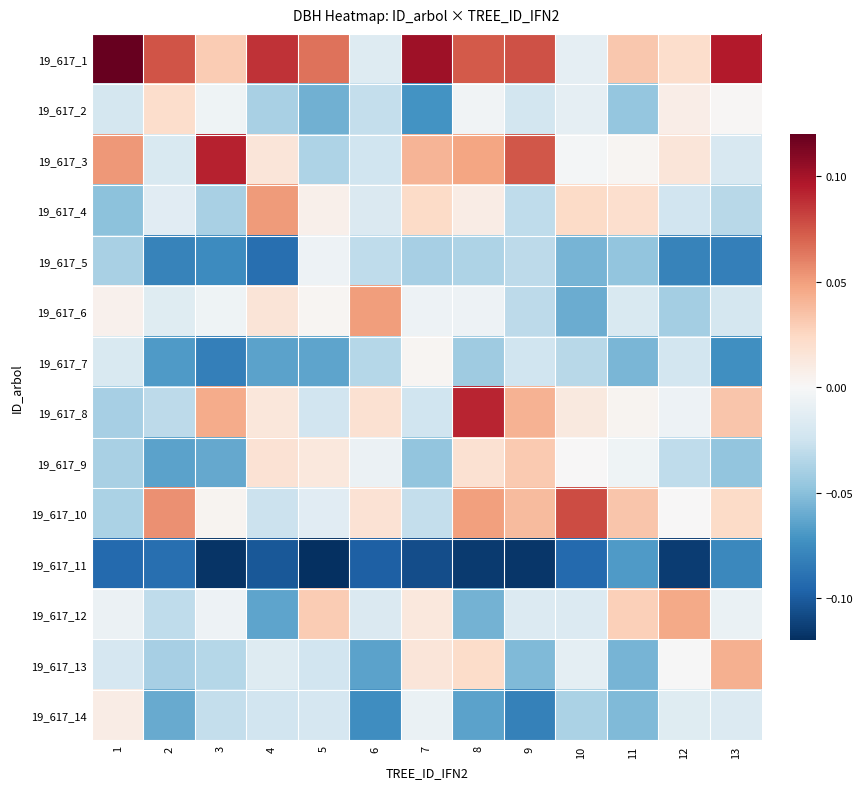

At which category does the chart reach its peak across all series?

1